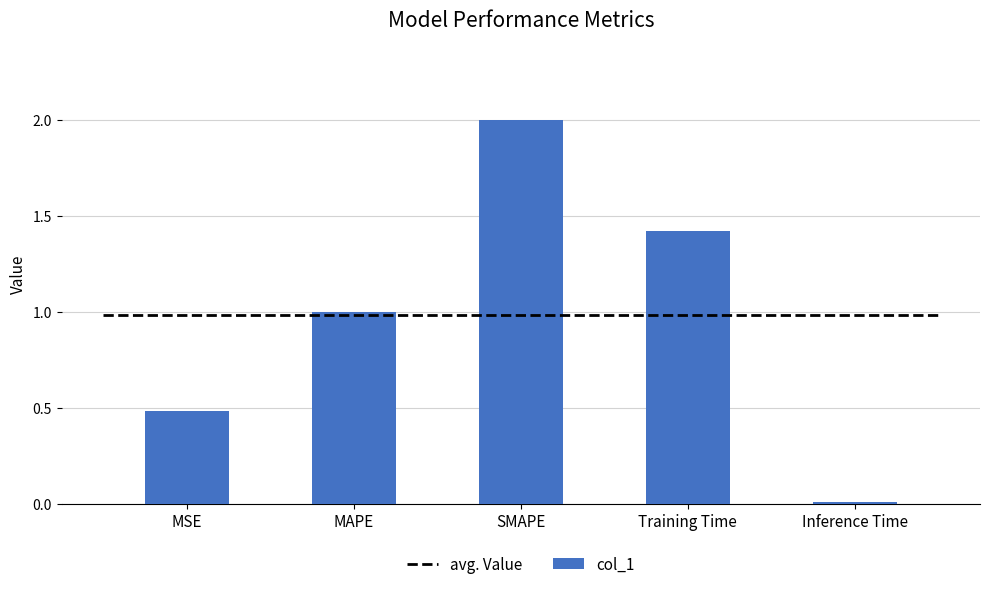

Approximately how many times larger is the value at MAPE compared to Training Time?

0.7